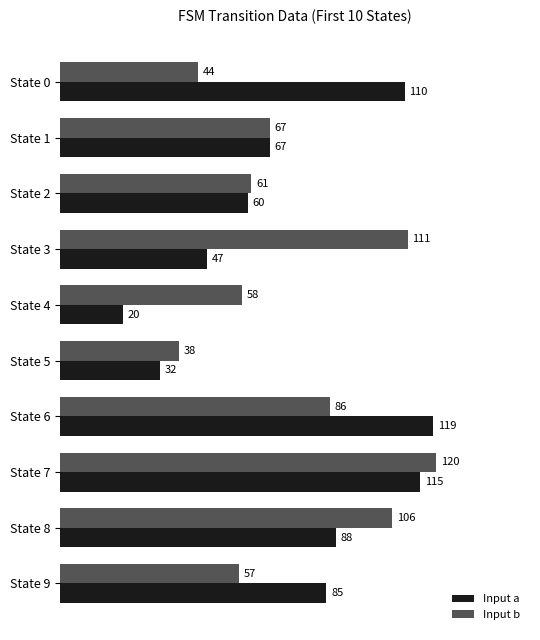

What is the sum of all Input a values?

743